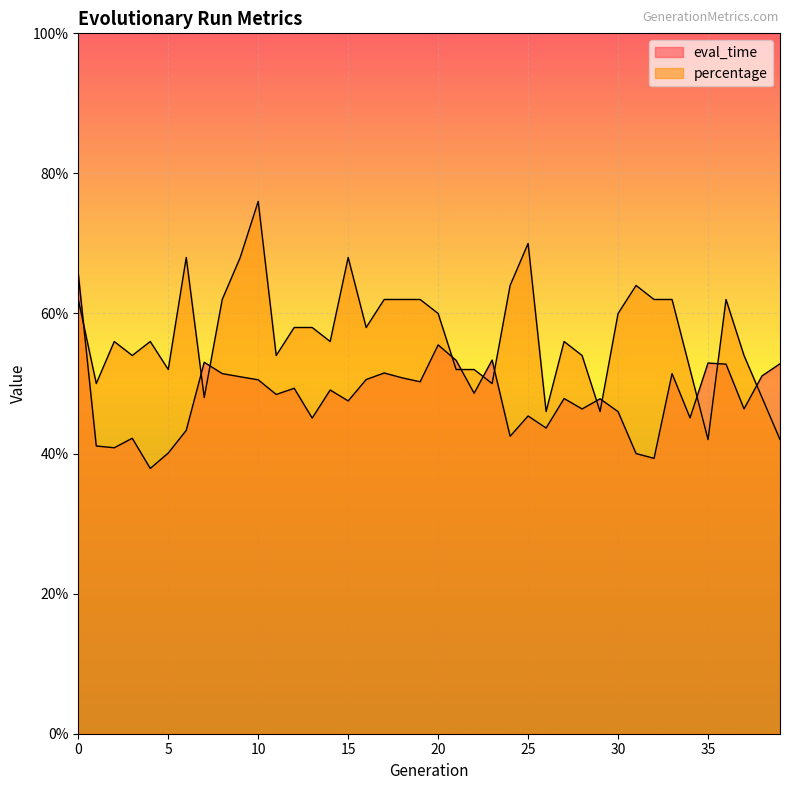

What is the sum of all eval_time values?

19.2